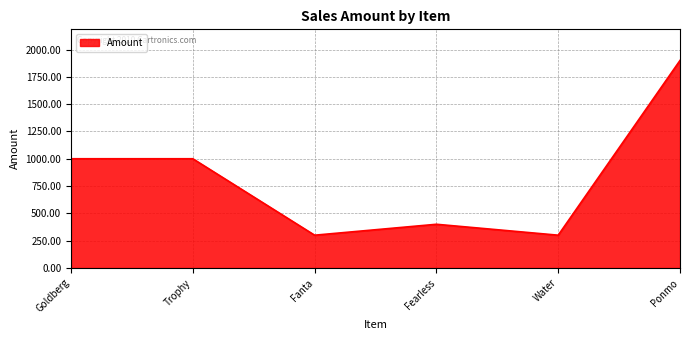

Which has a higher value, Fearless or Water?

Fearless